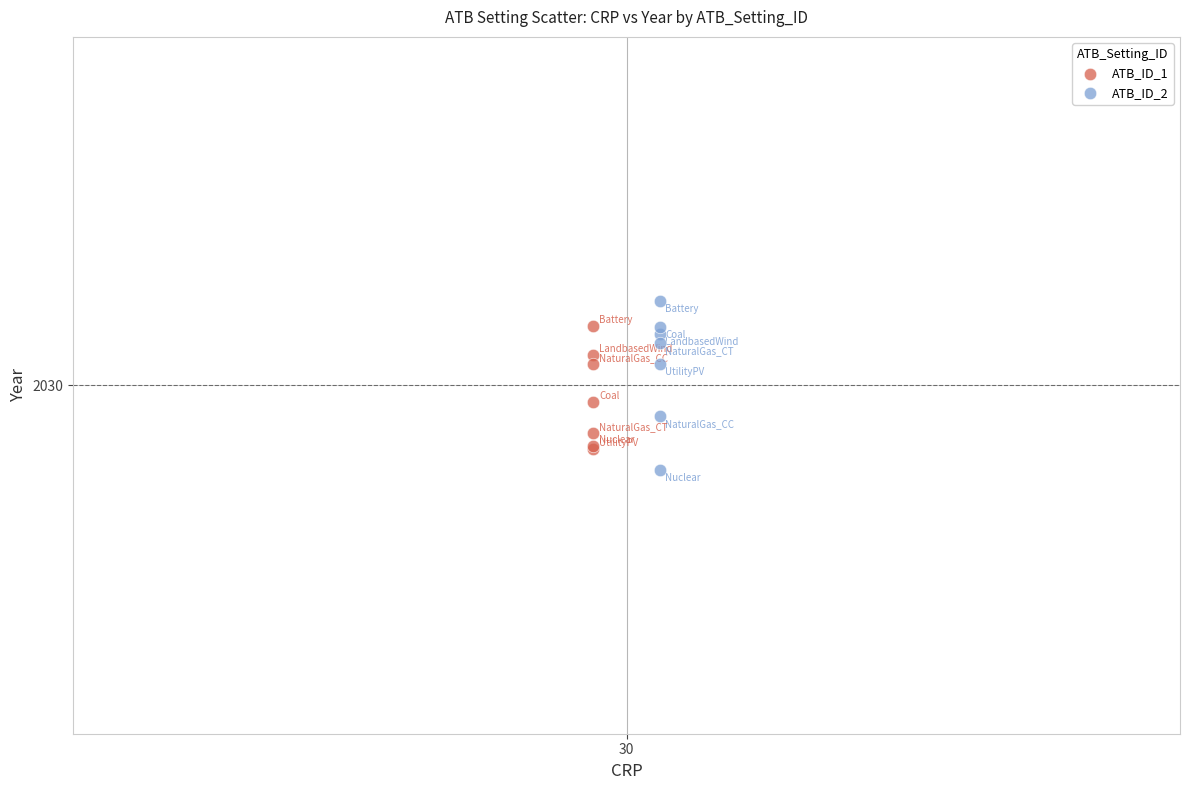

What are all the series names shown in the legend?

ATB_ID_1, ATB_ID_2